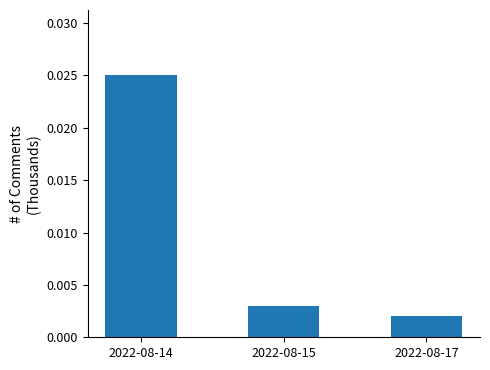

Between 2022-08-17 and 2022-08-14, which is larger?

2022-08-14